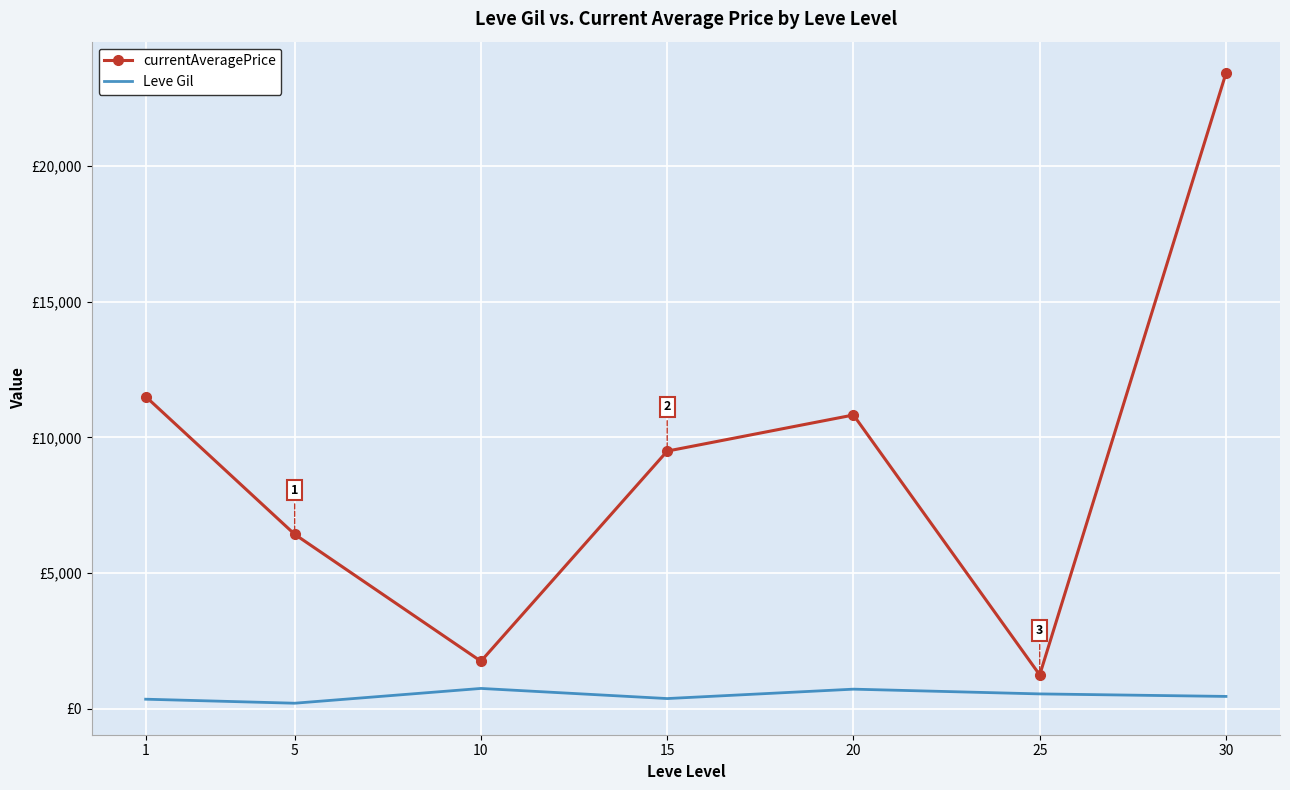

Rank the categories by currentAveragePrice value from lowest to highest.

25, 10, 5, 15, 20, 1, 30